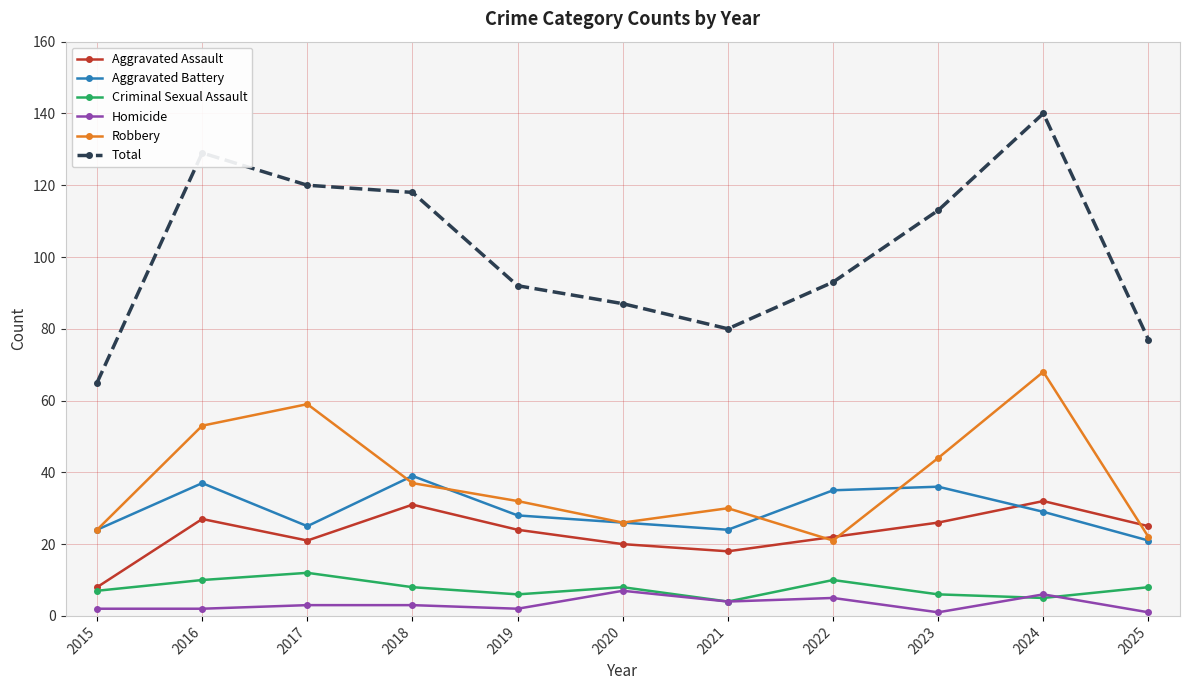

What is the value of the Aggravated Assault point at the 4th from the left?

31